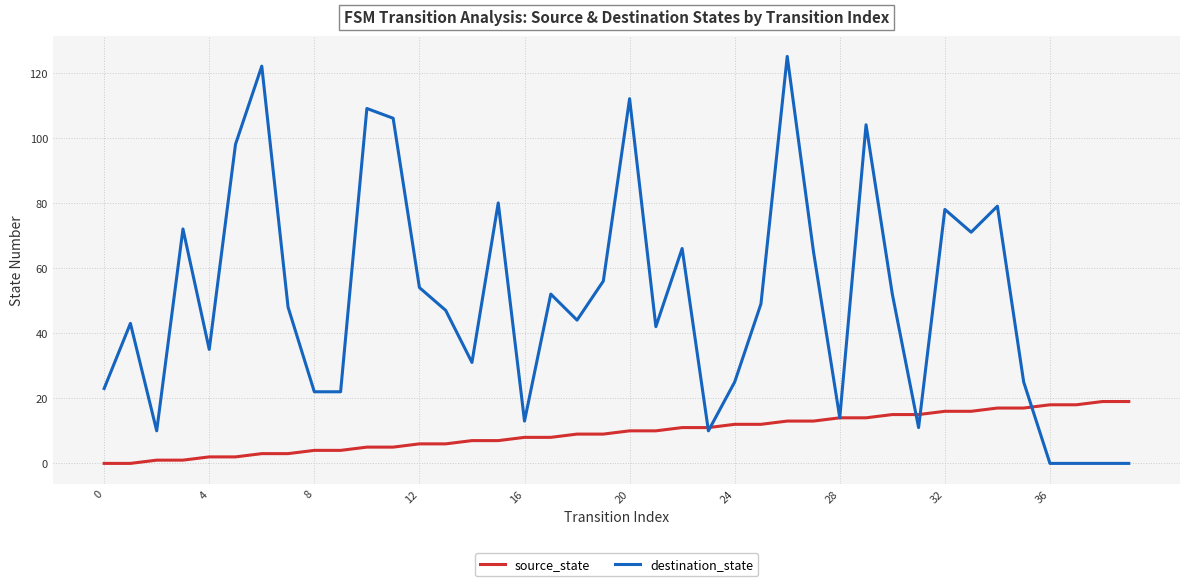

Which series has the largest total across all categories?

destination_state